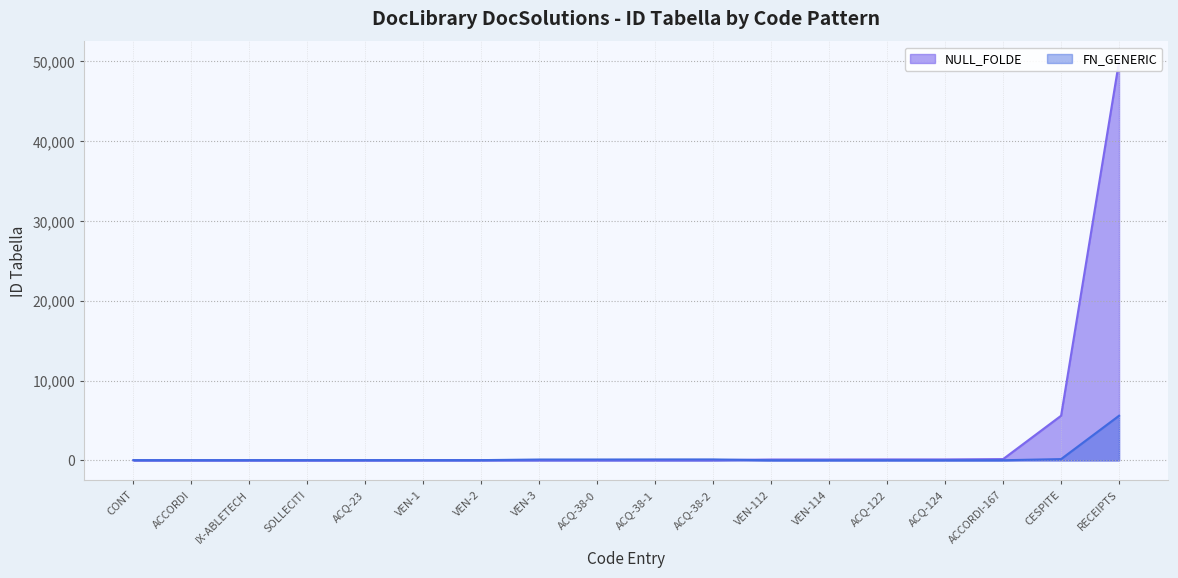

Is it true that FN_GENERIC equals 26 at VEN-112?

False